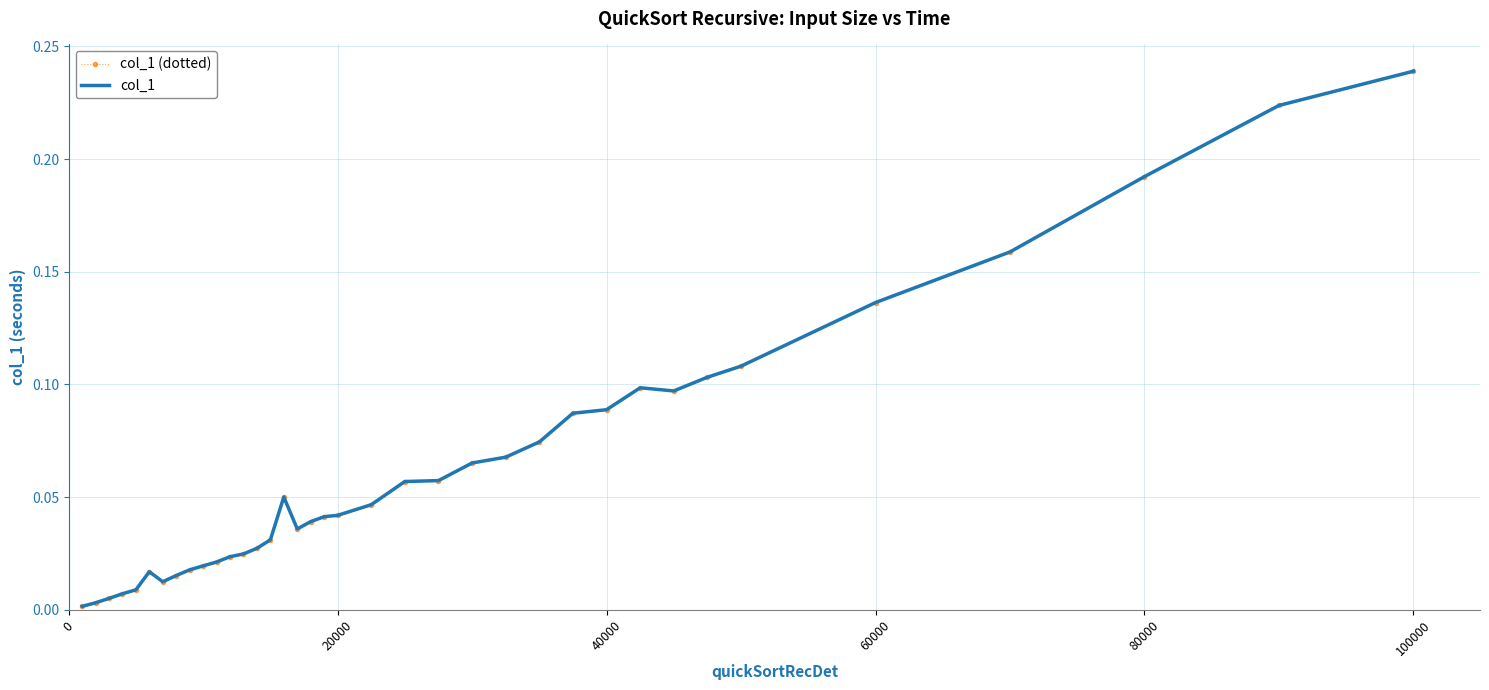

What is the difference between the second highest and minimum values in the col_1 series?

0.2